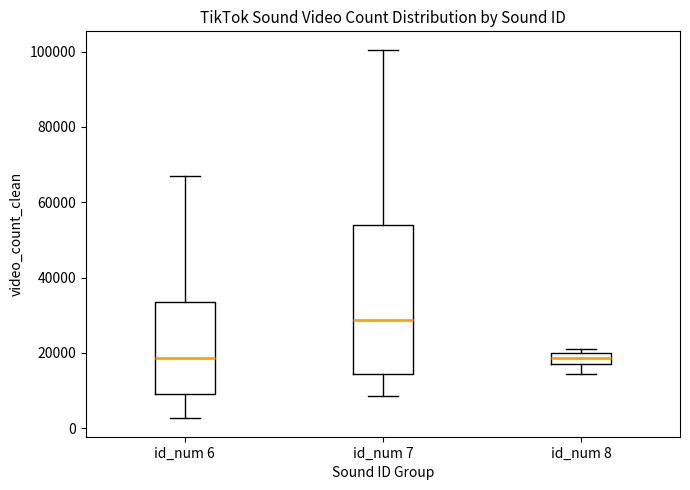

Reading left to right, transcribe this box plot: for each box, give where its median line is, the range the box spans, and where its two whiskers end, as read against the y-axis. The values are not printed on the chart, so give them approximately, as read against the axis.

id_num 6: median 18000, box 10000 to 34000, whiskers 2000 to 66000
id_num 7: median 28000, box 14000 to 54000, whiskers 8000 to 100000
id_num 8: median 18000, box 16000 to 20000, whiskers 14000 to 22000